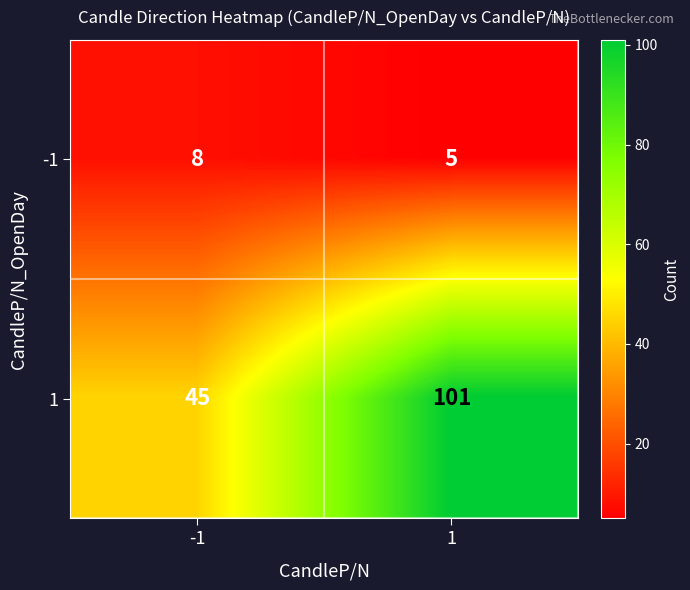

List the series in order of their peak value, highest first.

1, -1